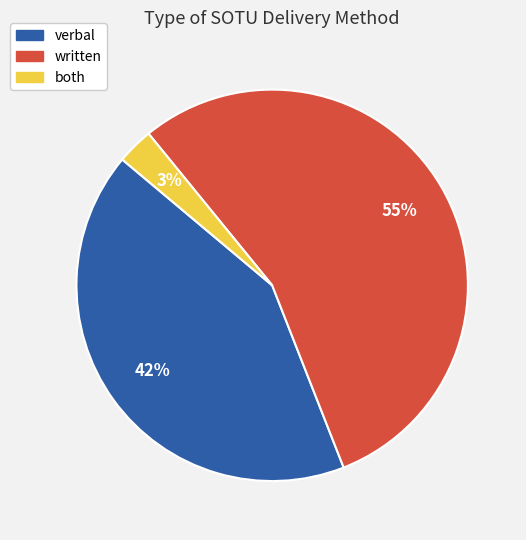

Which slice is the smallest?

both